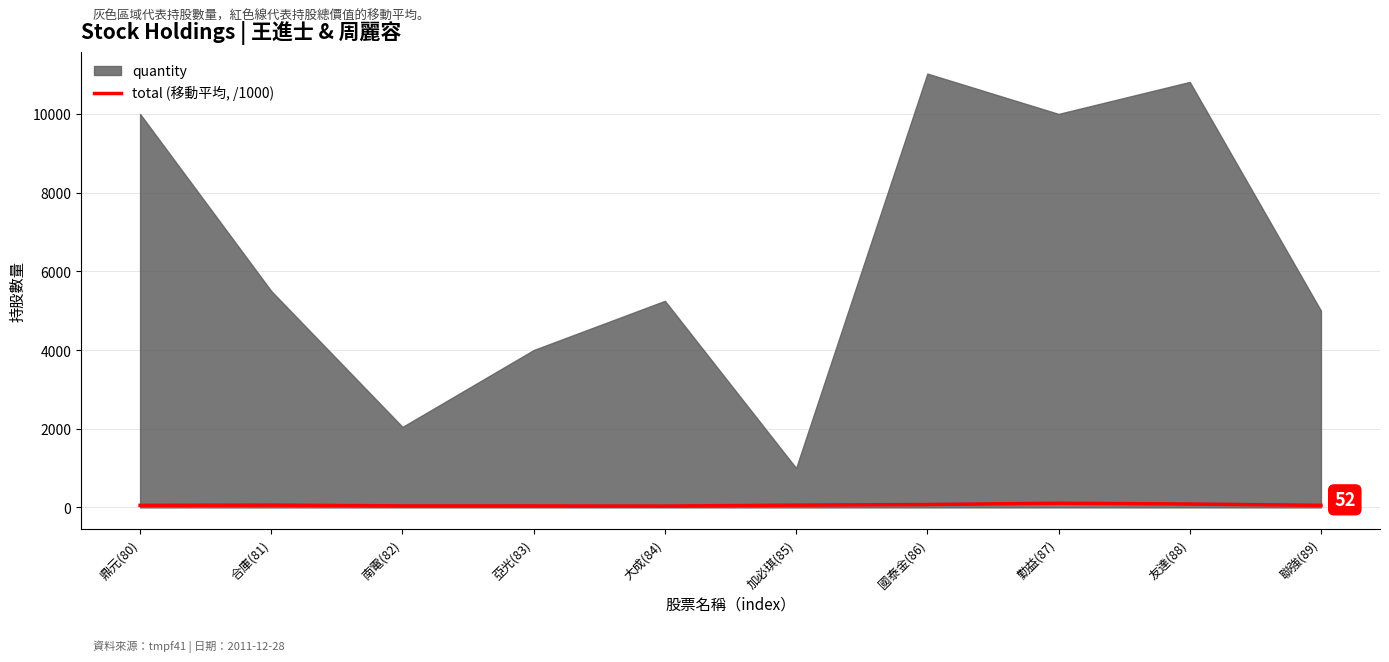

What is the sum of all values?

596.3